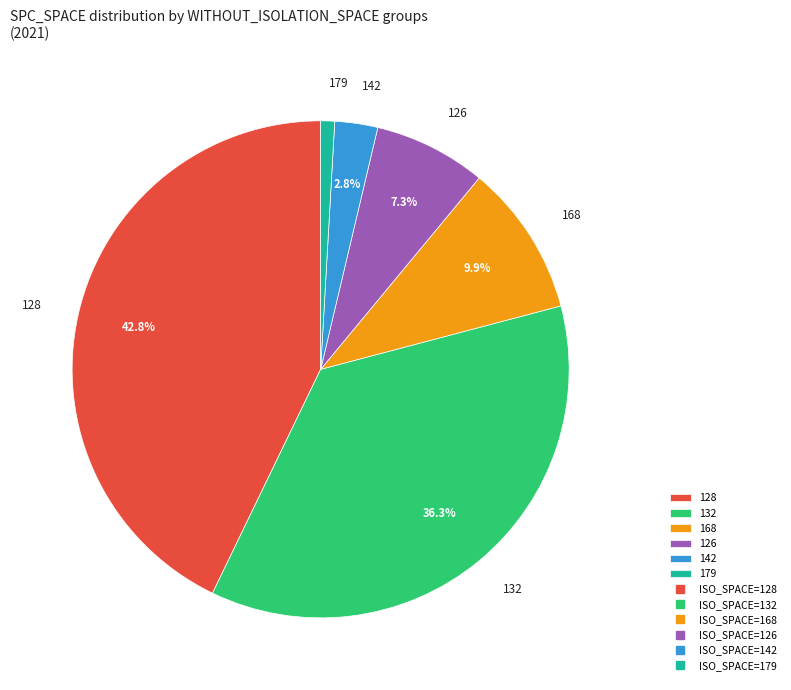

Rank the categories by value from highest to lowest.

128, 132, 168, 126, 142, 179